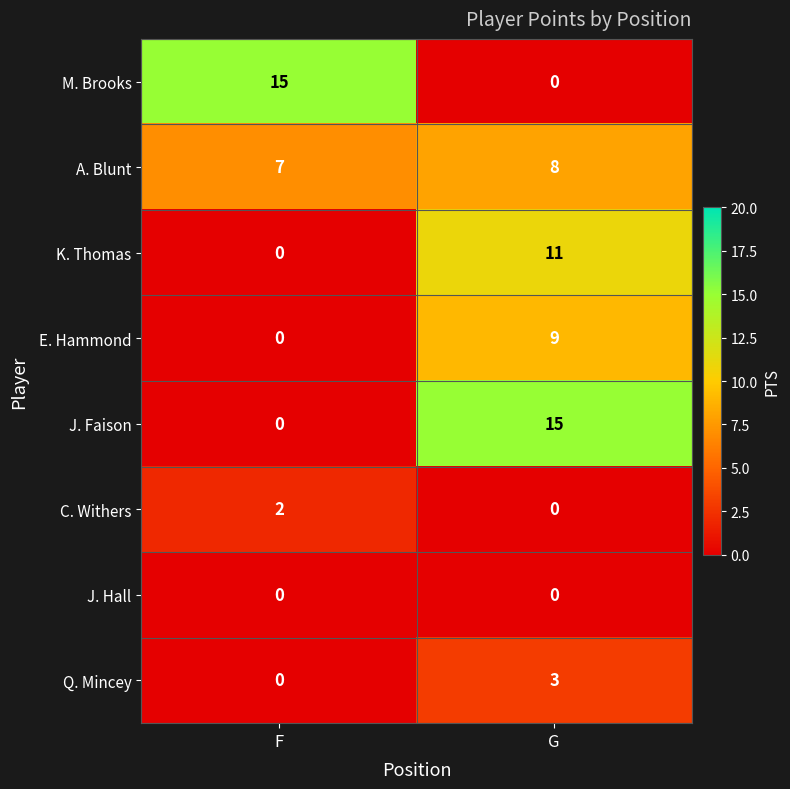

The C. Withers series shows 0 at G. True or false?

True